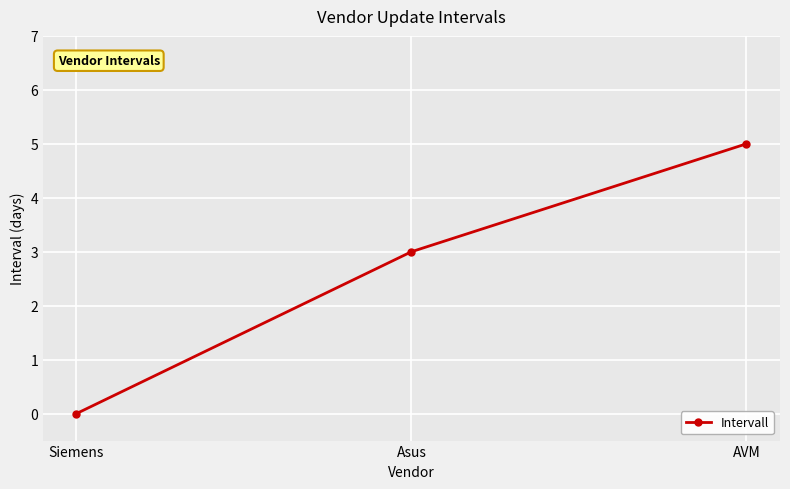

Rank the categories by value from highest to lowest.

AVM, Asus, Siemens